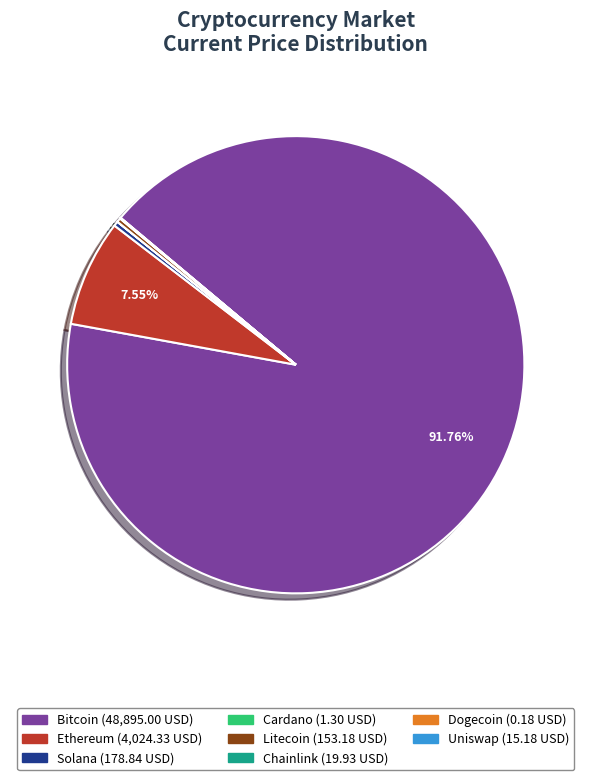

Is there a majority slice in this chart?

Yes